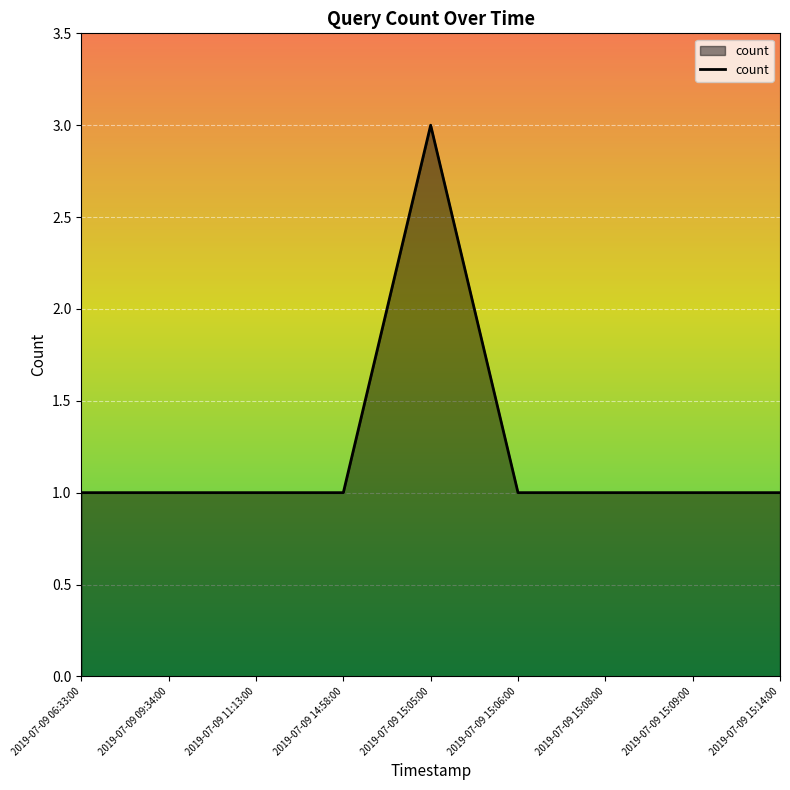

What is the change in value from 2019-07-09 06:33:00 to 2019-07-09 15:05:00?

+2